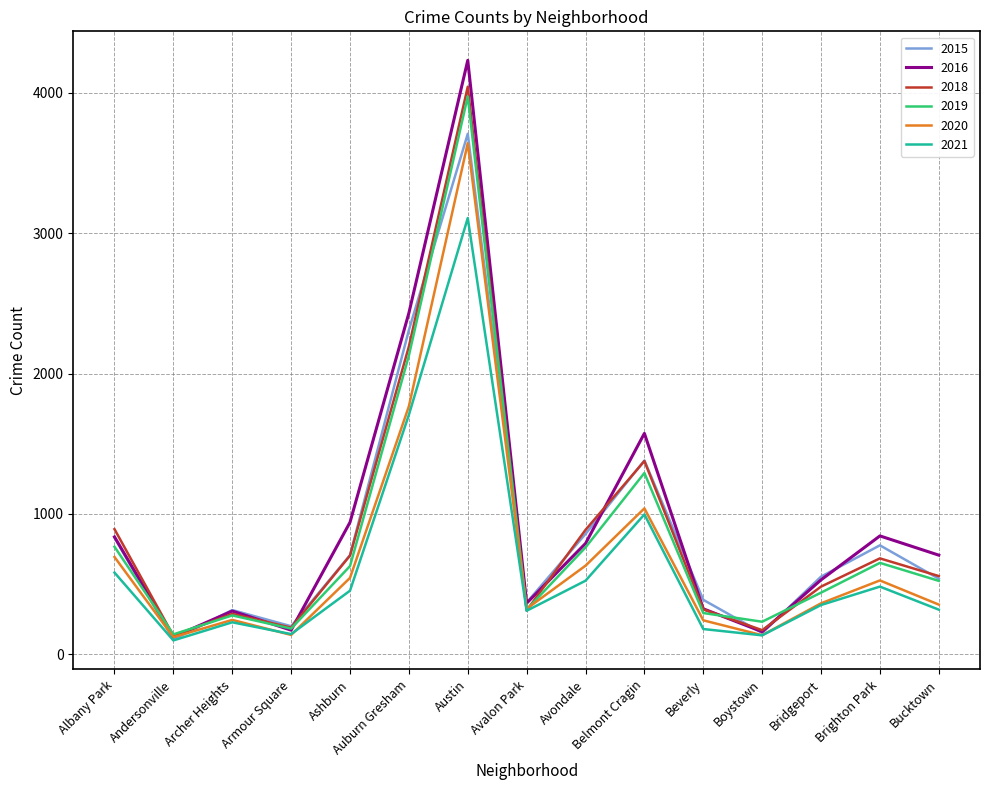

Read the 2019 value at Armour Square.

184